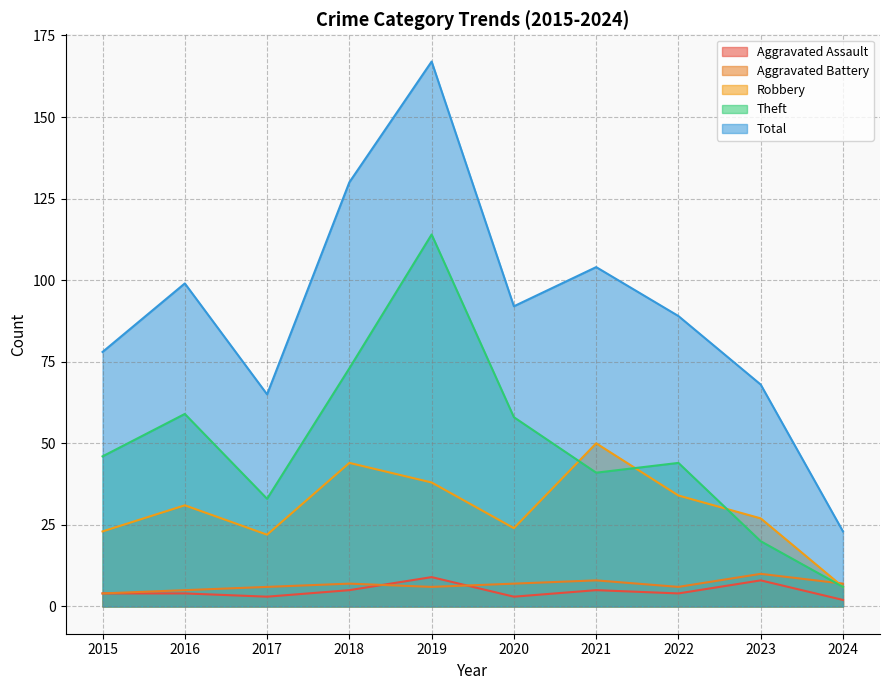

What is the value of the Robbery point at the 2nd from the left?

31